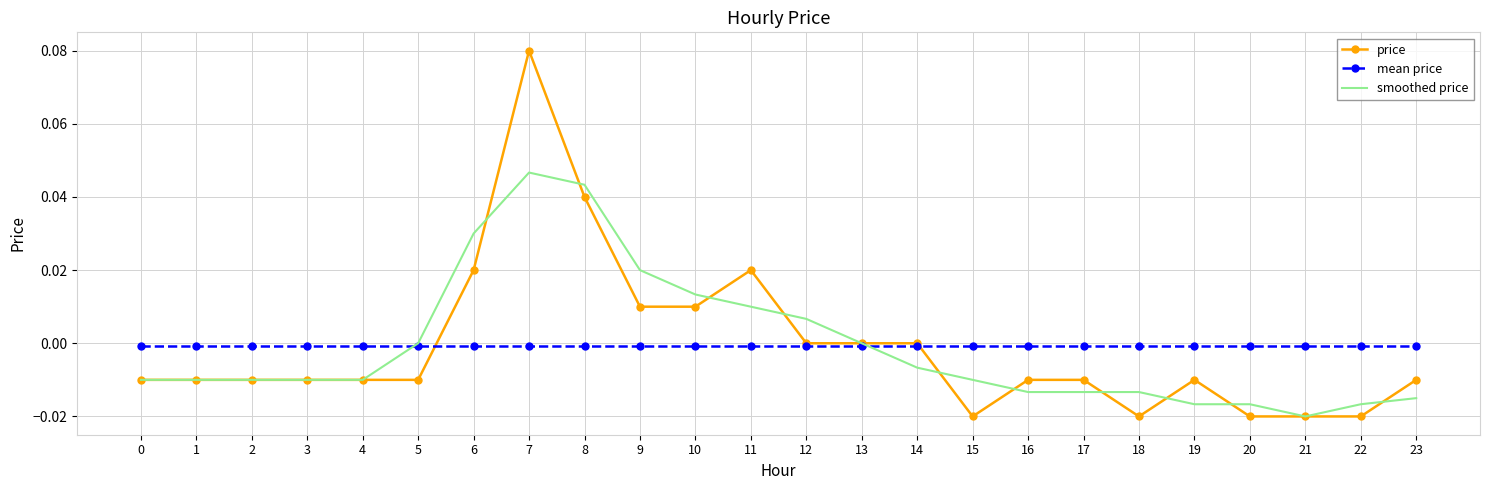

Is it true that price equals -0.0 at 18?

True